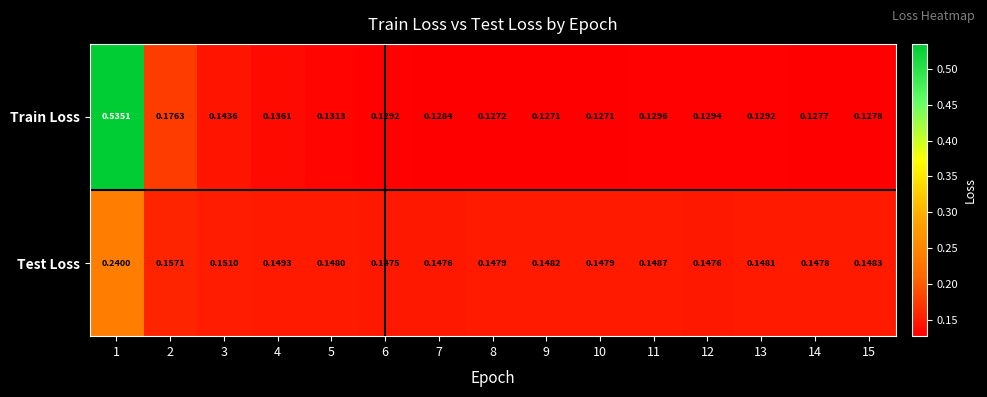

Rank the series by their average value, from highest to lowest.

Train Loss, Test Loss